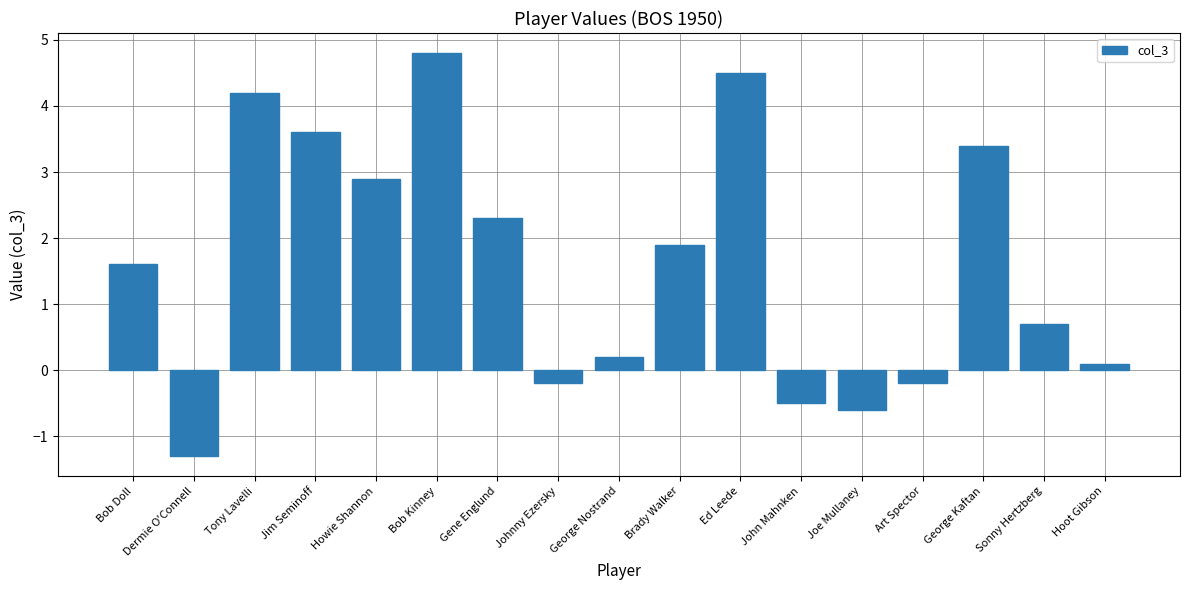

Reading right to left, transcribe all the data shown in this chart.

0.1	0.7	3.4	-0.2	-0.6	-0.5	4.5	1.9	0.2	-0.2	2.3	4.8	2.9	3.6	4.2	-1.3	1.6